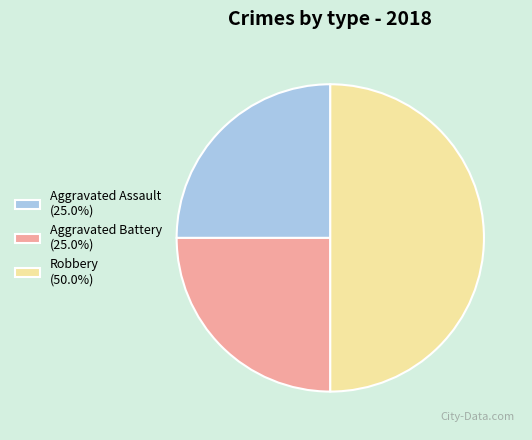

Is Aggravated Assault (25.0%) the majority of the pie?

No